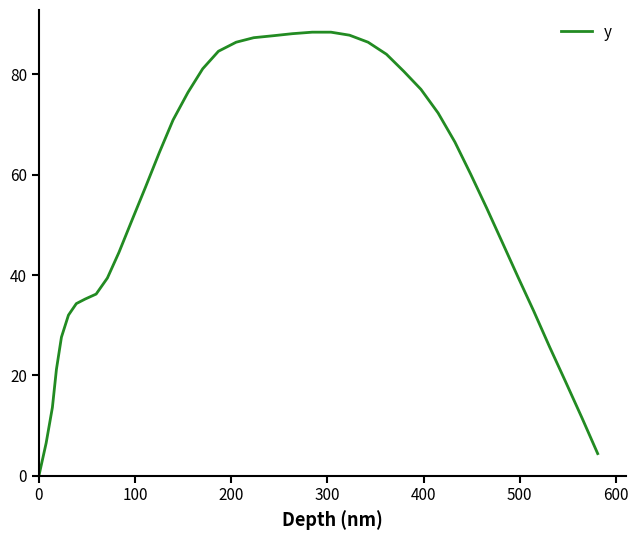

What is the difference between the maximum and minimum values?

88.4